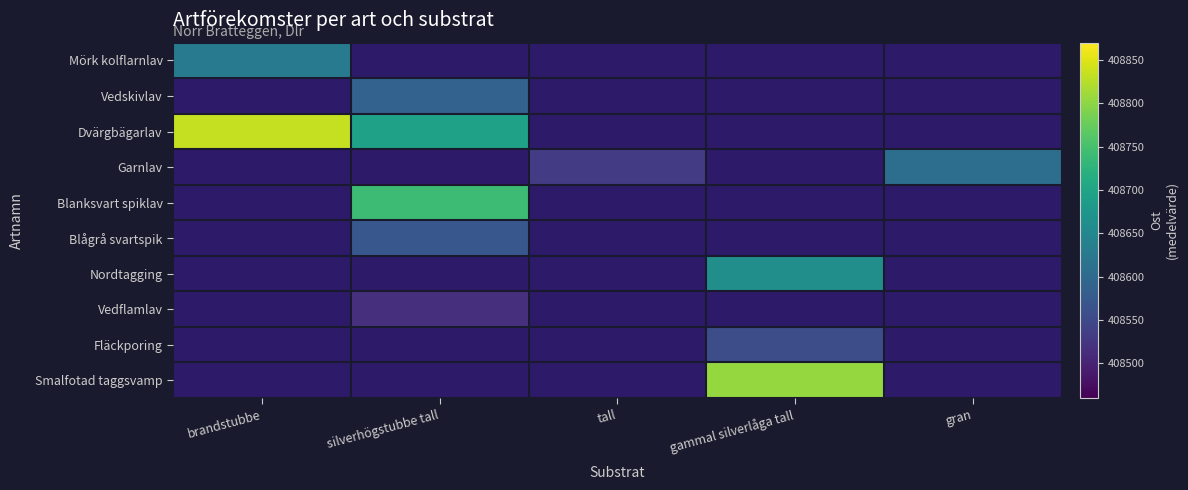

At which label does Dvärgbägarlav reach its peak?

brandstubbe